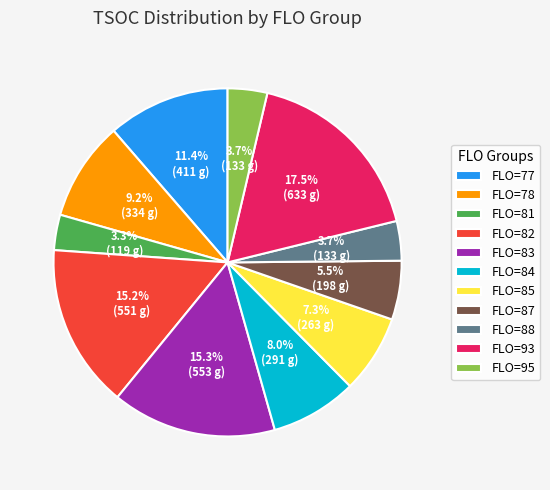

Combined, what portion of the pie is FLO=85 and FLO=84?

15.3%